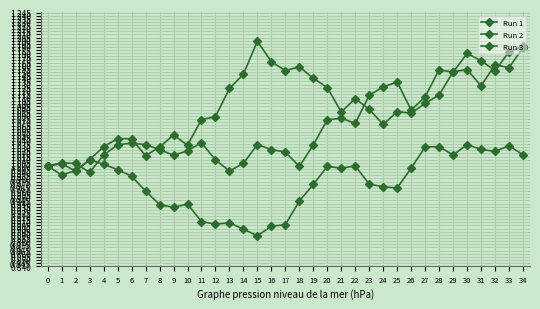

Does the chart display data point markers on the line(s)?

Yes